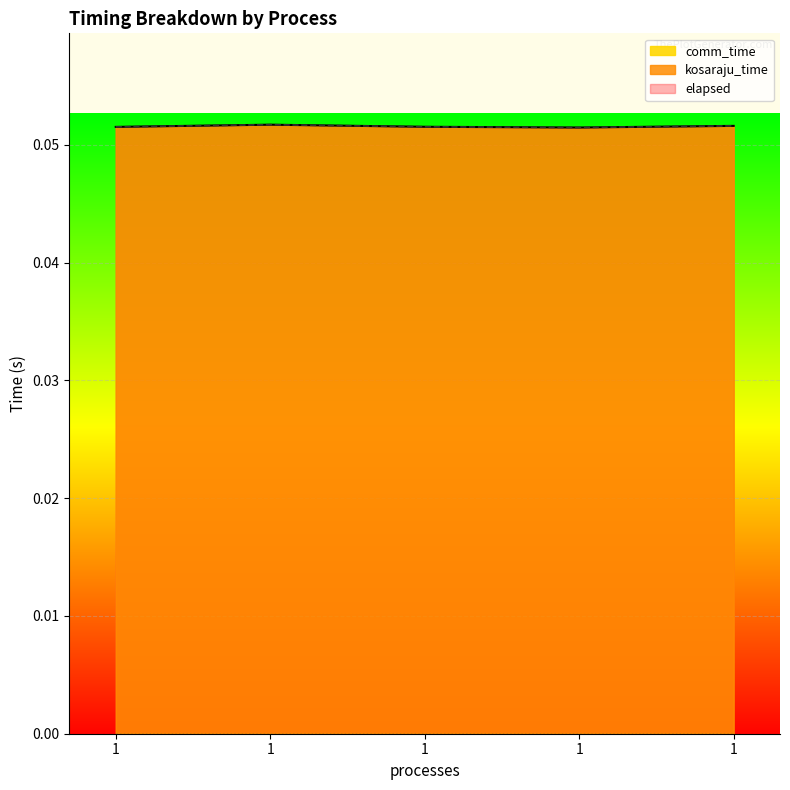

At how many categories does at least one series exceed 0?

5